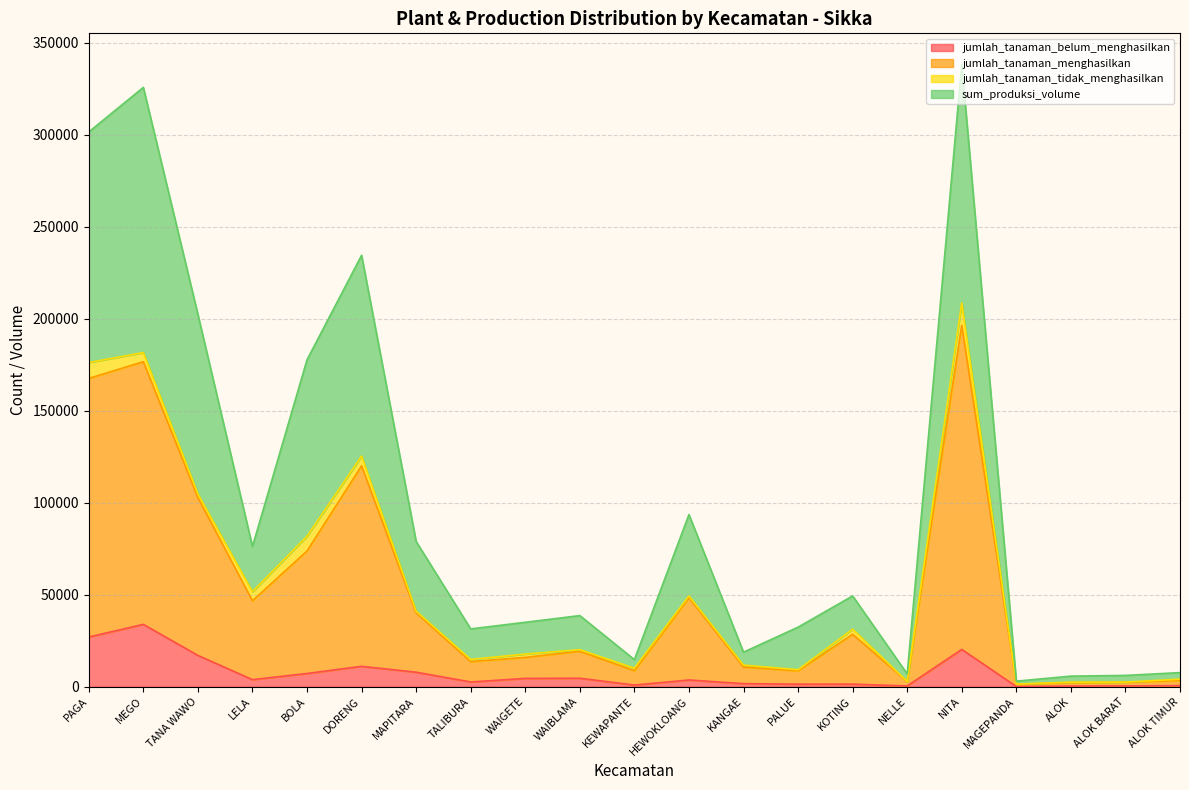

Between NITA and PALUE, which is larger?

NITA